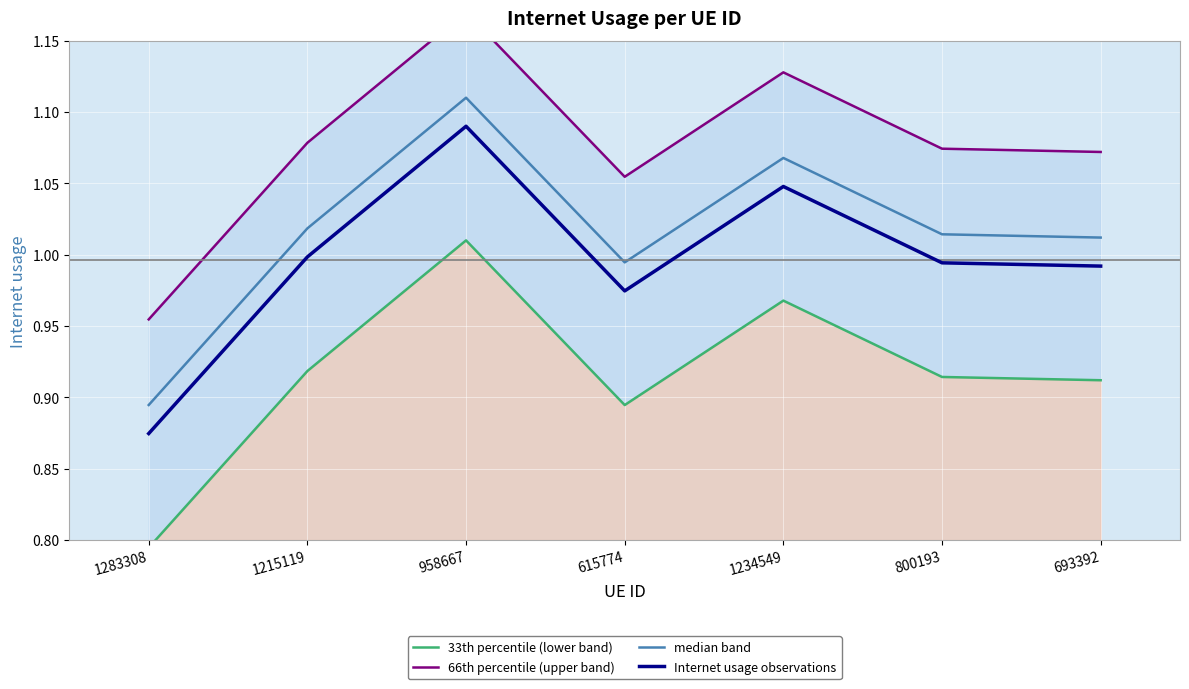

True or false: 33th percentile (lower band) has a value of 0.6 at 958667.

False